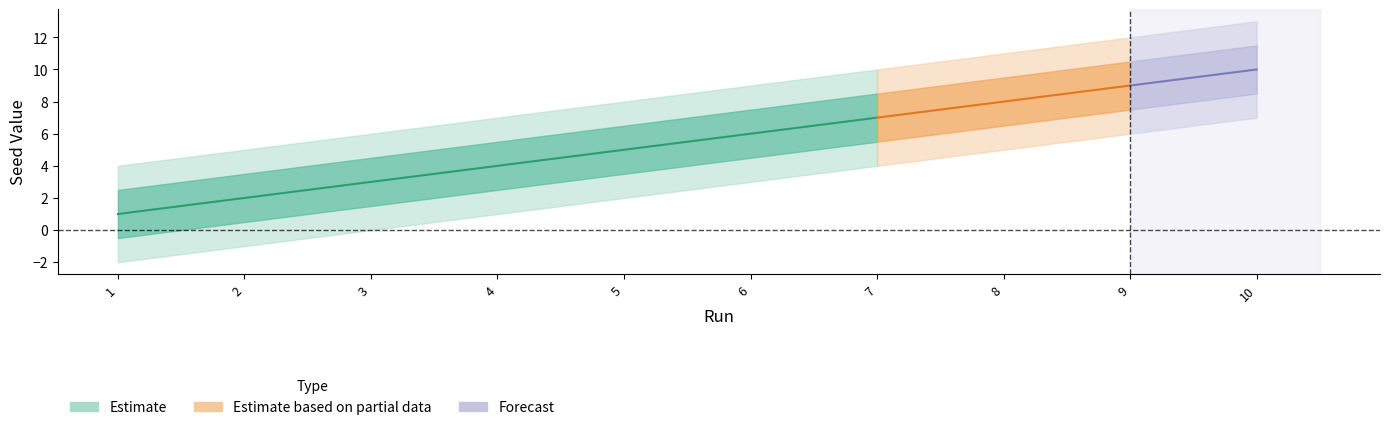

How many data points are less than 6?

5